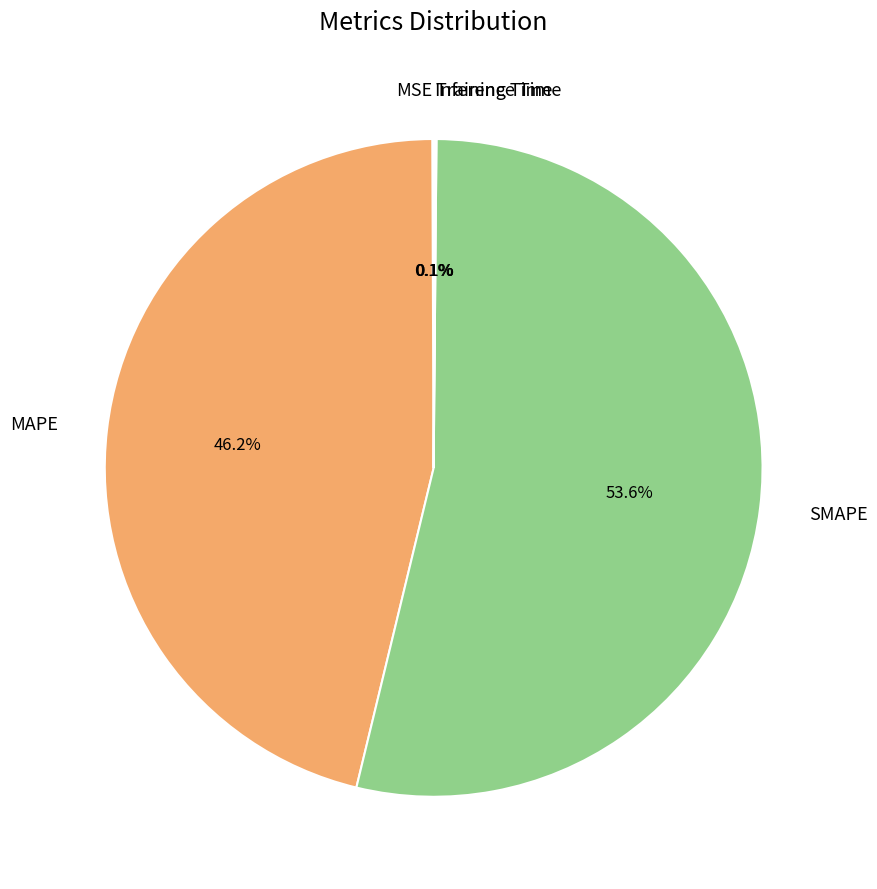

Which slice is the largest?

SMAPE